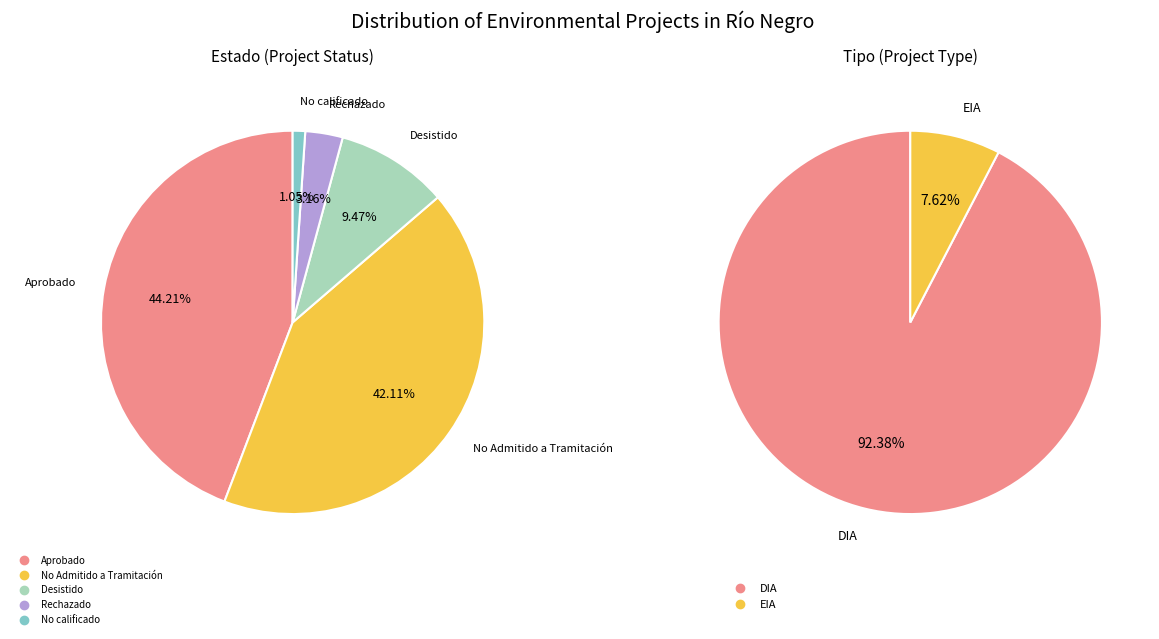

Count the number of slices in the pie.

5